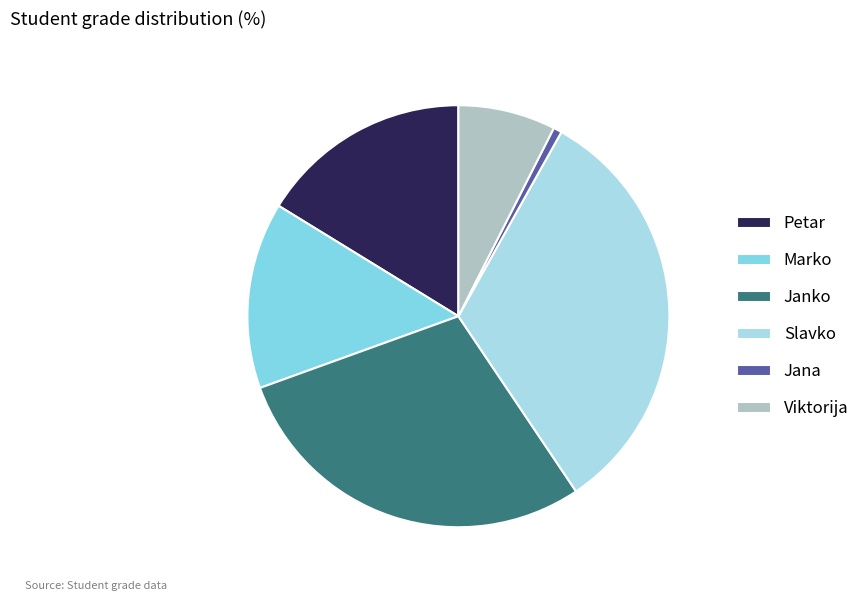

Rank the categories by value from highest to lowest.

Slavko, Janko, Petar, Marko, Viktorija, Jana